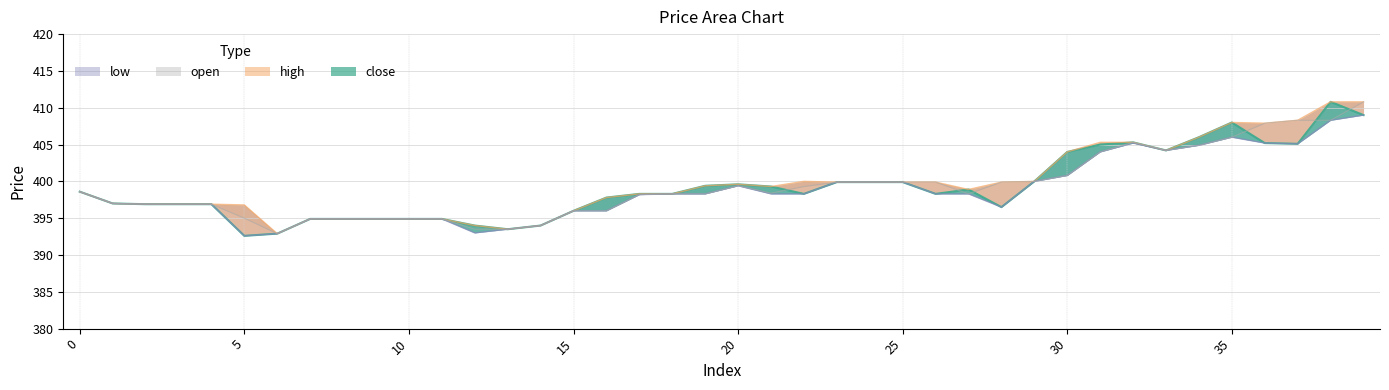

What are all the series names shown in the legend?

close, high, low, open